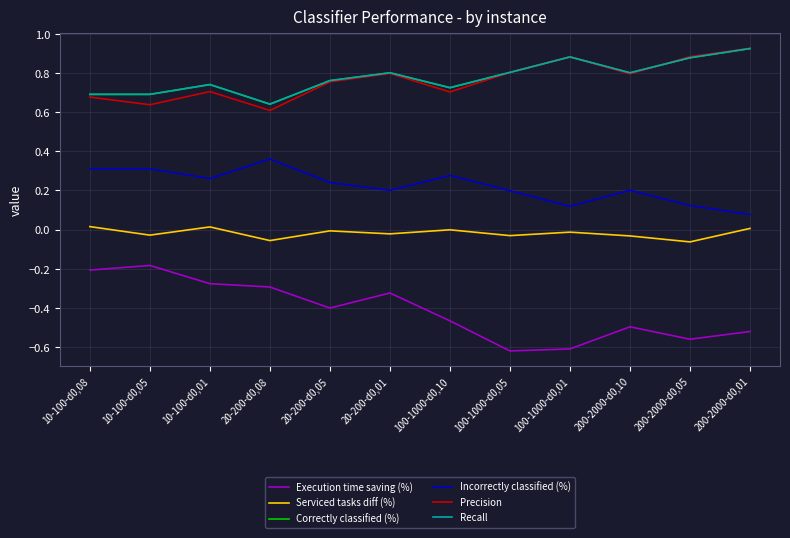

How many lines are shown in the chart?

6